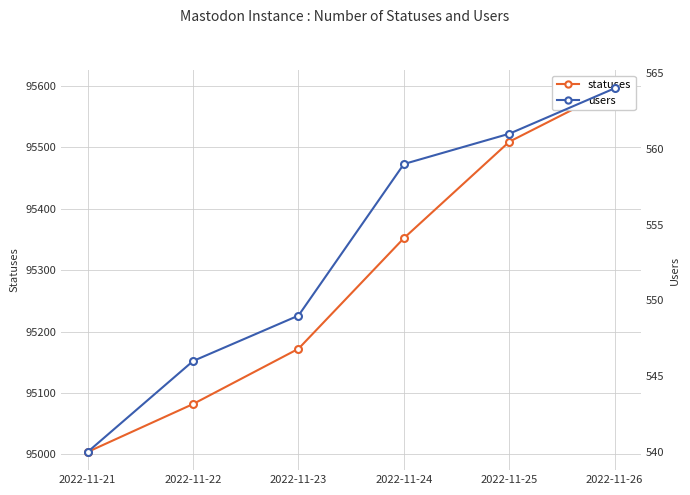

True or false: users and statuses intersect in this chart.

False